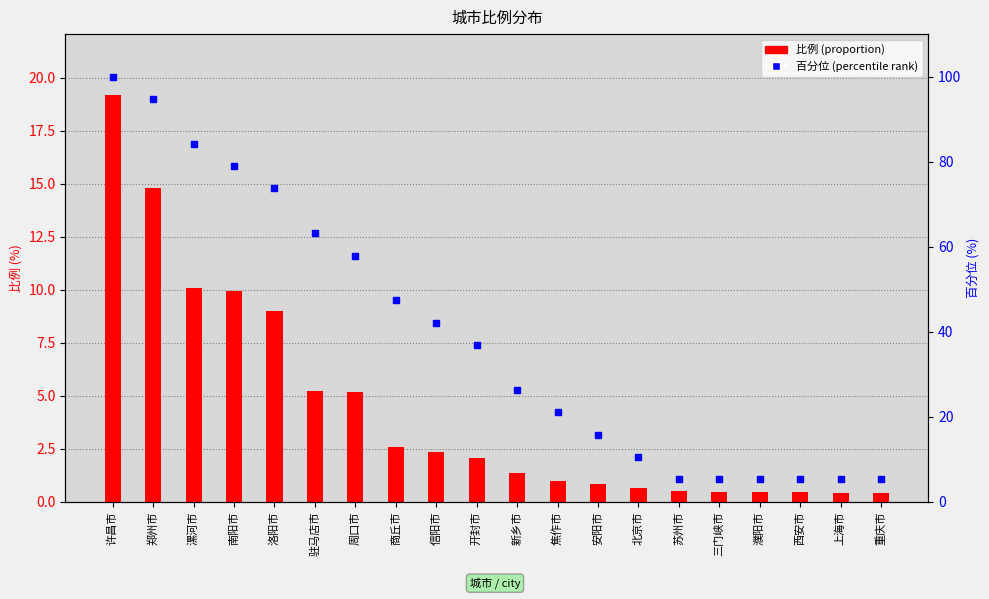

Which series contains the highest Y value?

百分位 (percentile rank)